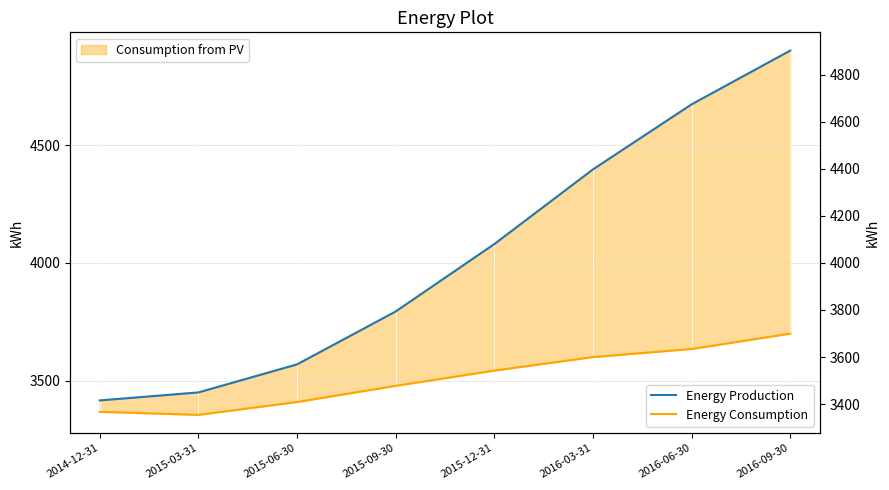

Rank the series by their average value, from highest to lowest.

Energy Production, Energy Consumption